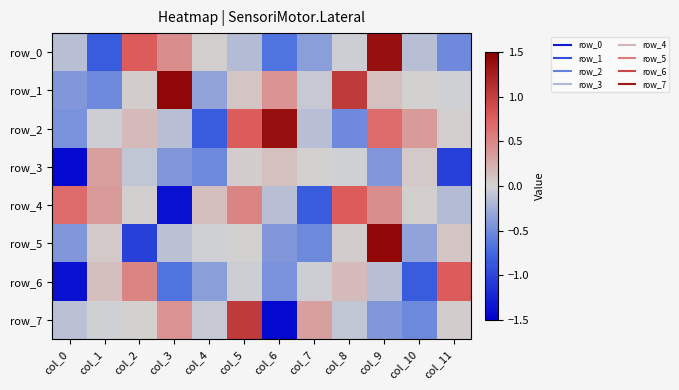

Which series has the largest total across all categories?

row_1